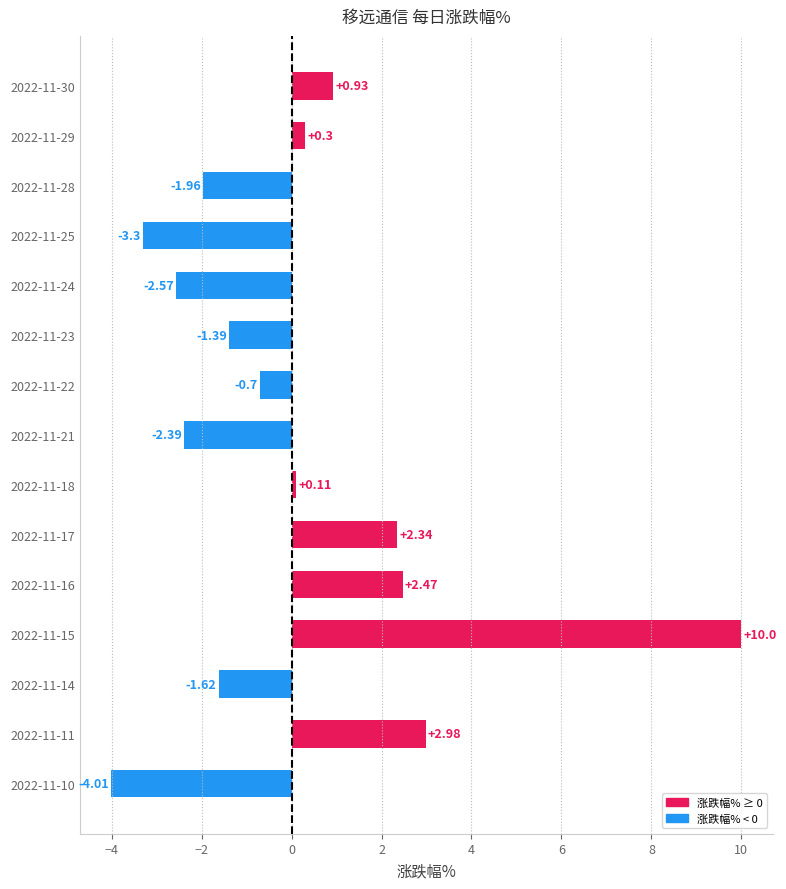

What is the smallest value displayed?

-4.0